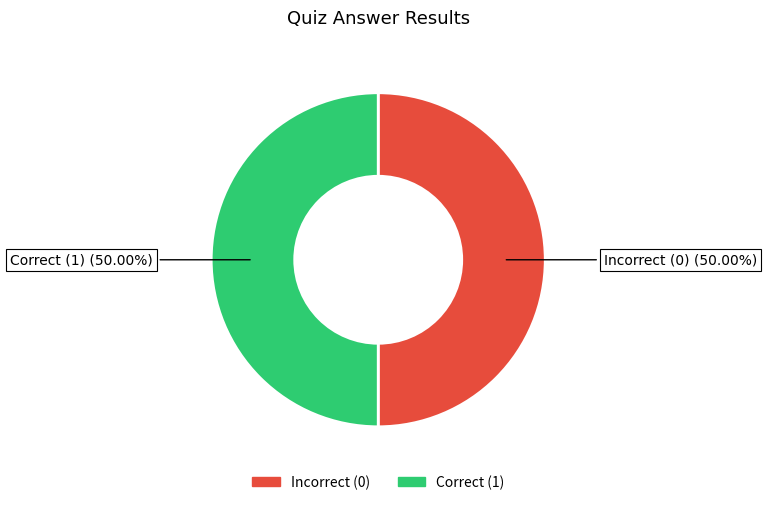

Count the number of slices in the pie.

2